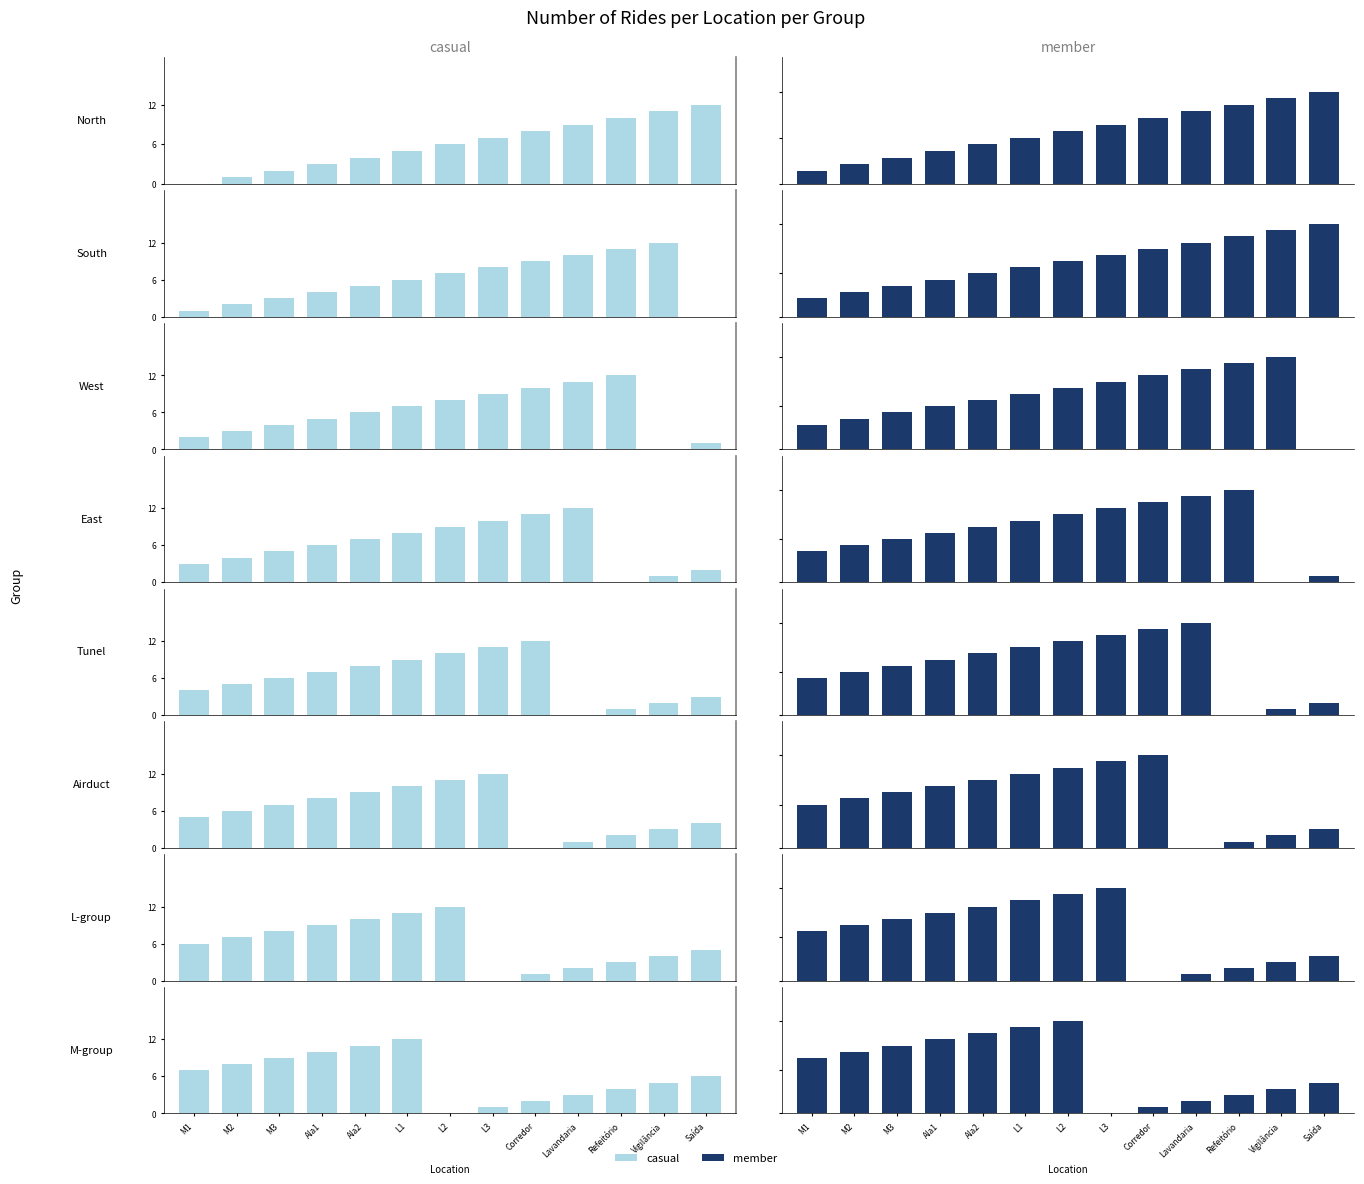

What is the total value across all series at M2?

18